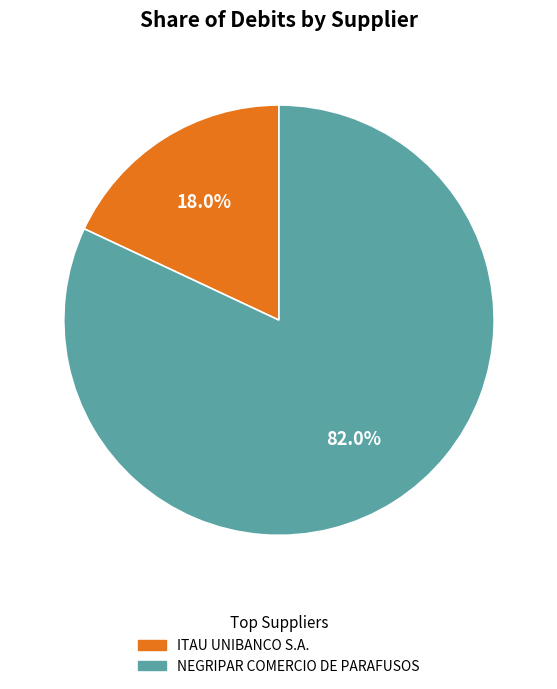

The ITAU UNIBANCO S.A. slice represents 27% of the pie. True or false?

False